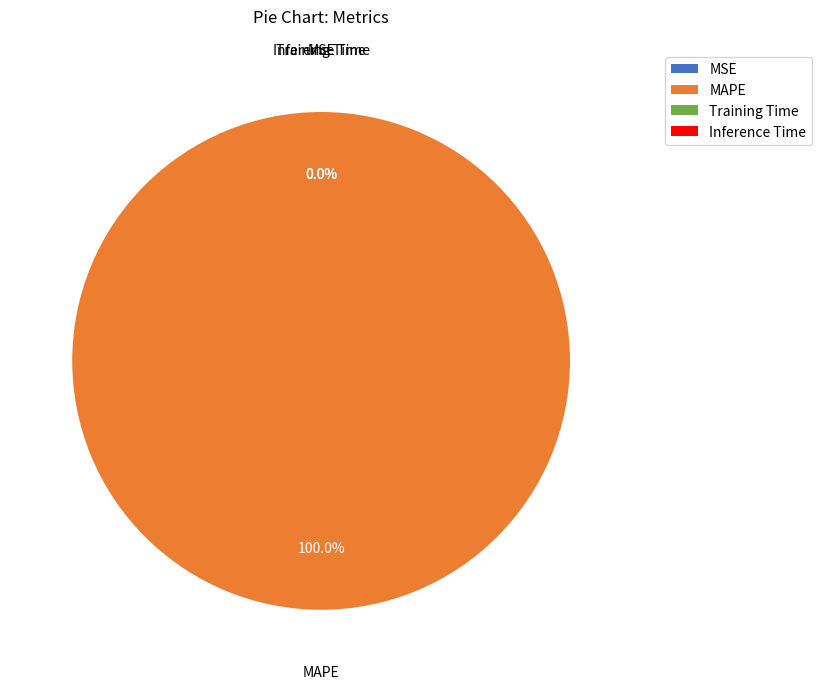

Count the number of slices in the pie.

4